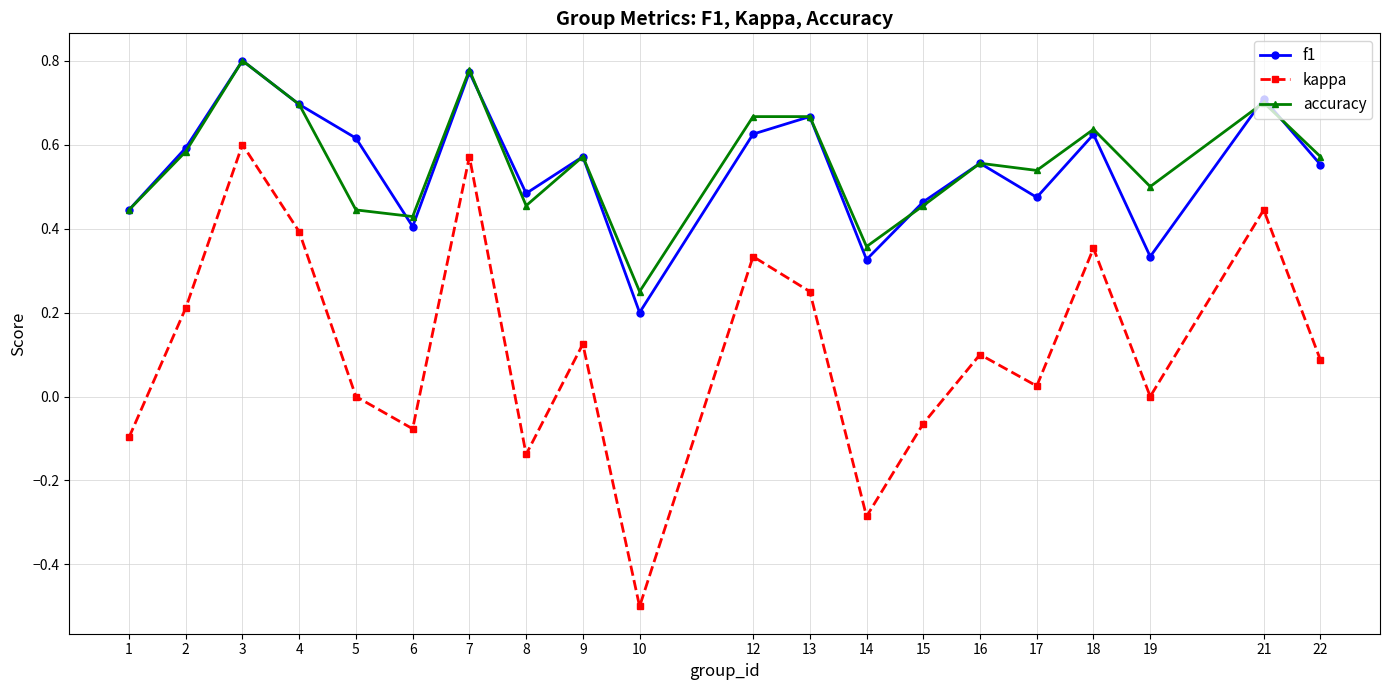

Where is the first local minimum for kappa?

6